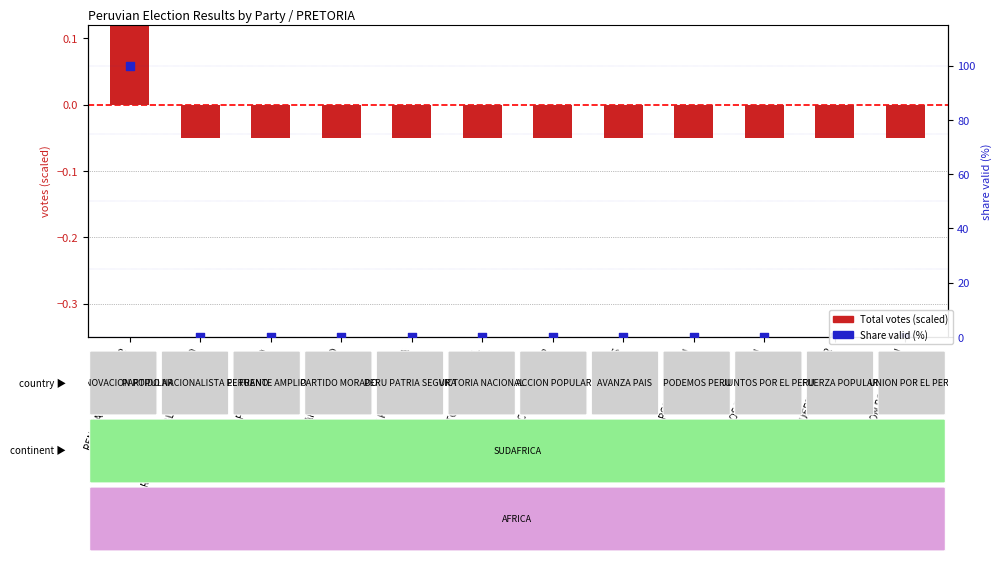

What are all the series names shown in the legend?

Total votes, Share valid (%)